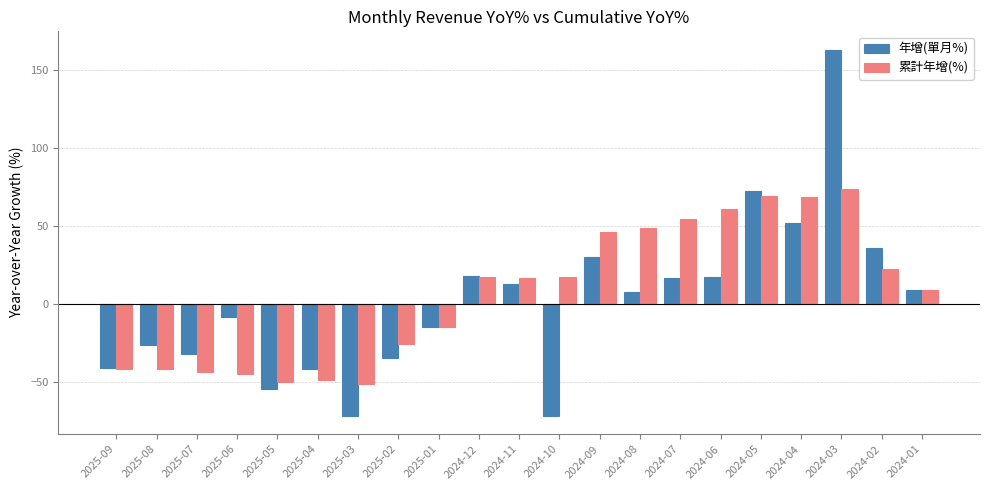

Rank the series by their maximum value, from lowest to highest.

累計年增(%), 年增(單月%)